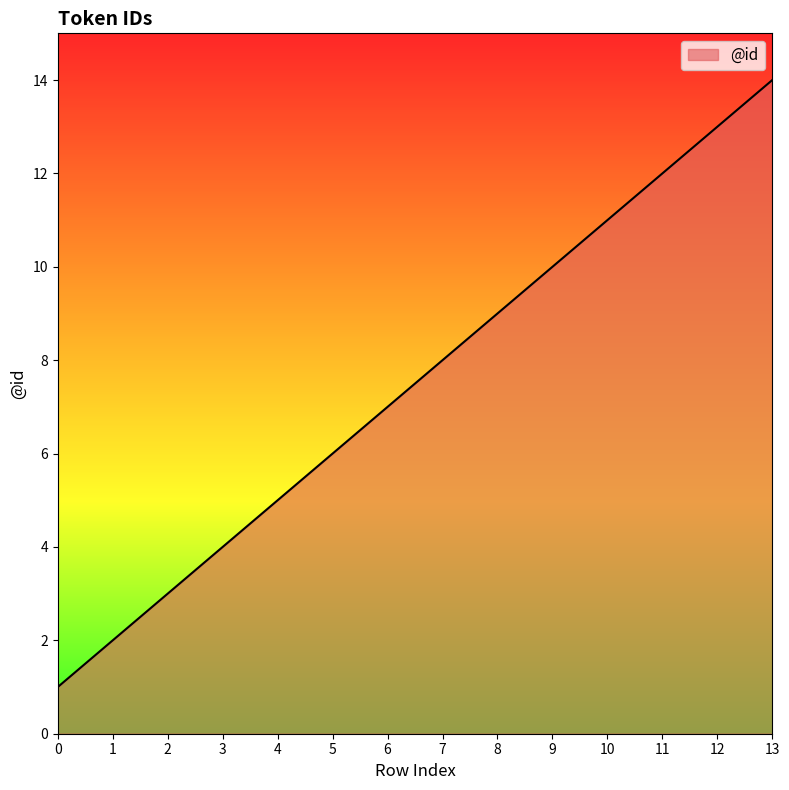

Count the number of categories in the chart.

14